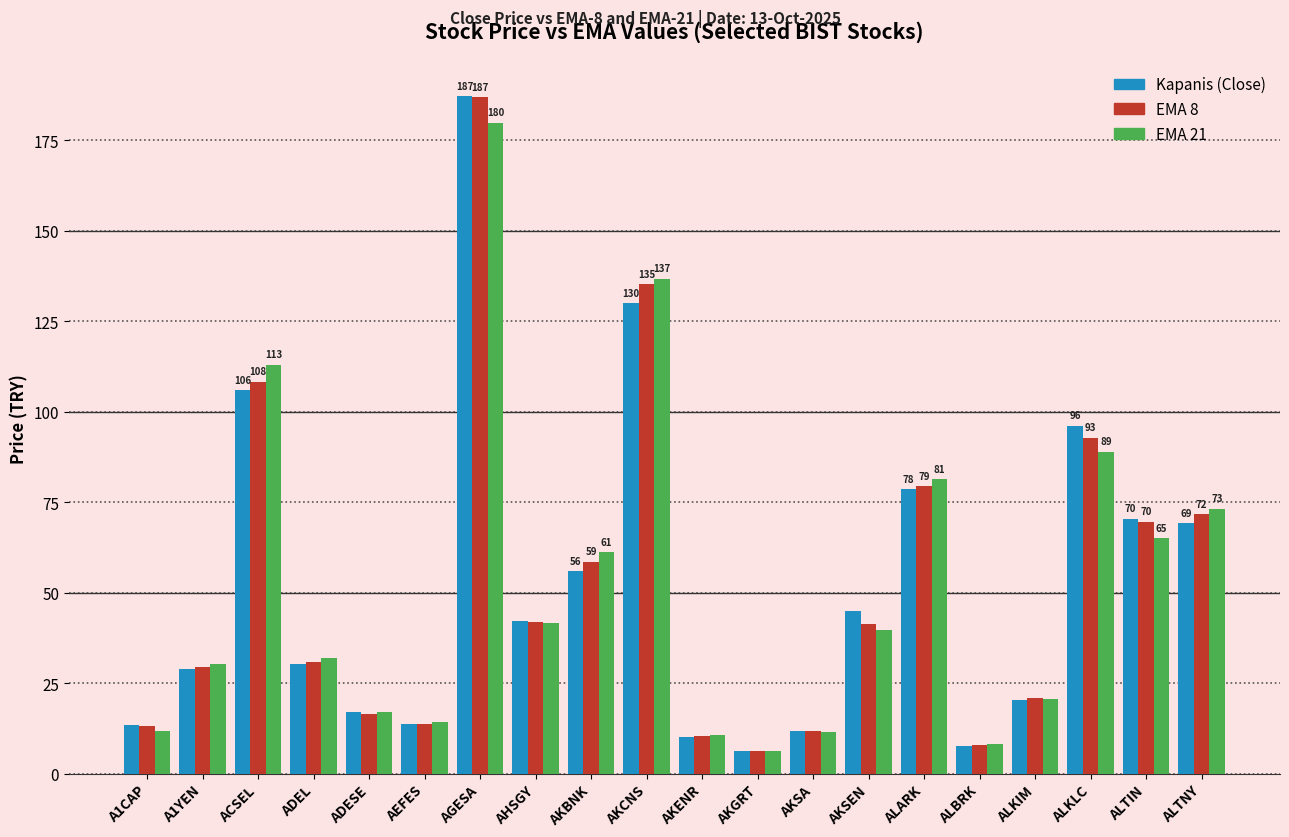

What is the total value across all series at AEFES?

41.9